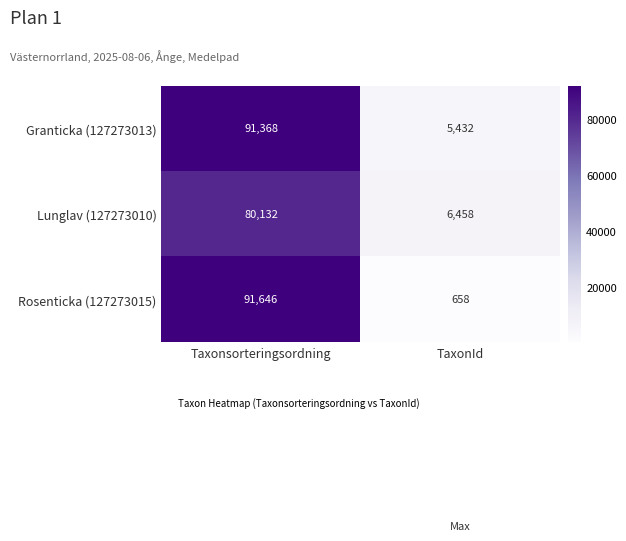

True or false: Granticka (127273013) has a value of 5432 at TaxonId.

True